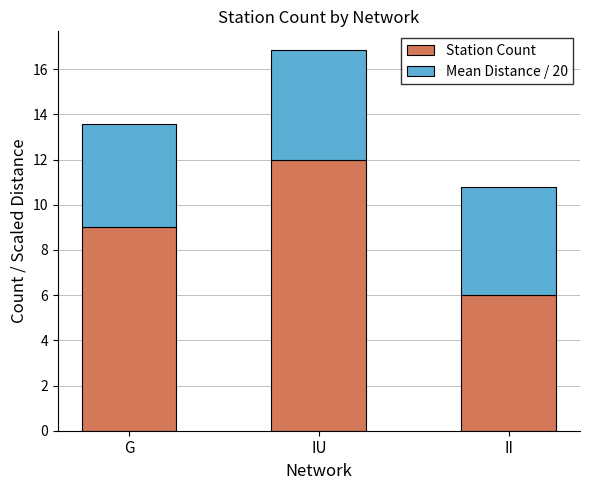

What is the total value across all series at II?

10.8